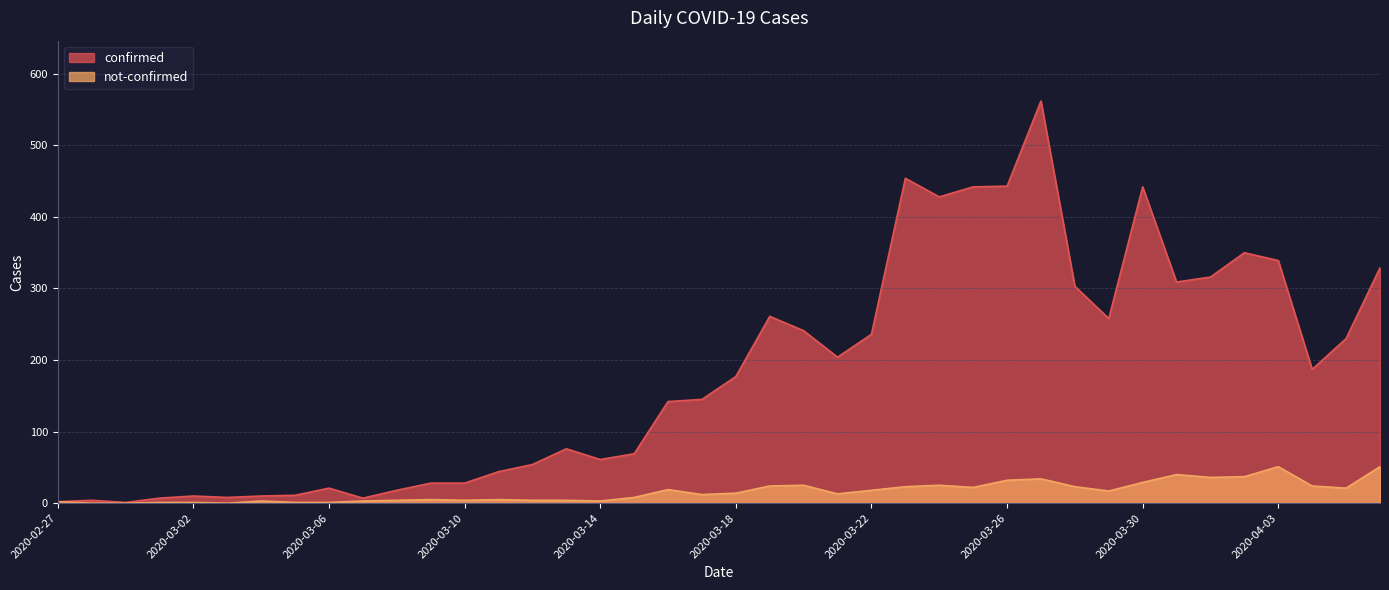

Reading left to right, transcribe all the data shown in this chart.

confirmed: 2	4	1	7	10	8	10	11	21	7	18	28	28	44	54	76	61	69	142	145	177	261	241	204	236	454	428	442	443	562	303	258	442	309	316	350	339	187	230	329
not-confirmed: 2	0	0	1	1	0	3	1	1	3	4	5	4	5	4	4	3	8	19	12	14	24	25	13	18	23	25	22	32	34	23	17	29	40	36	37	51	24	21	51